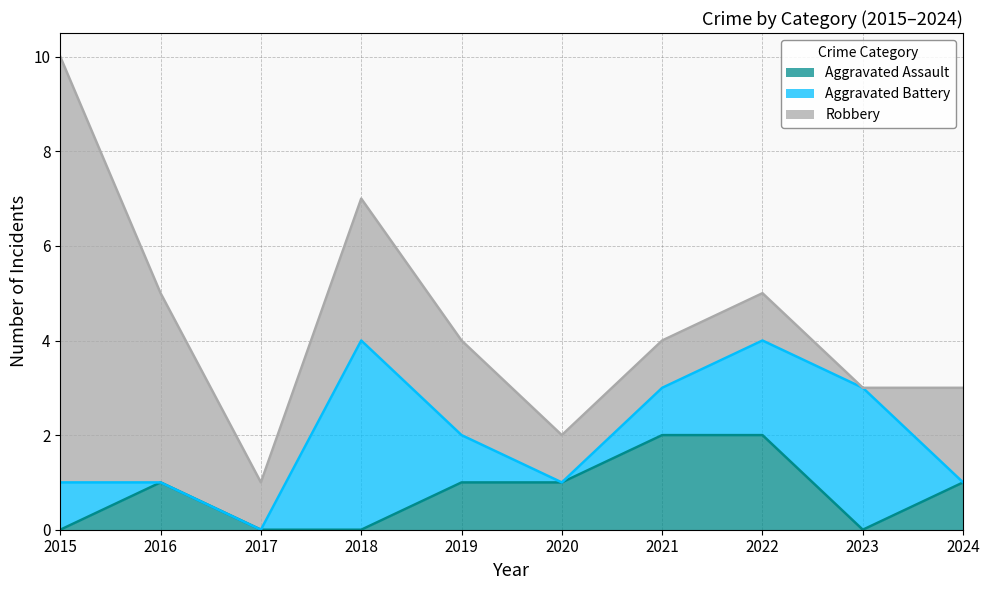

What is the average value of the Robbery series?

2